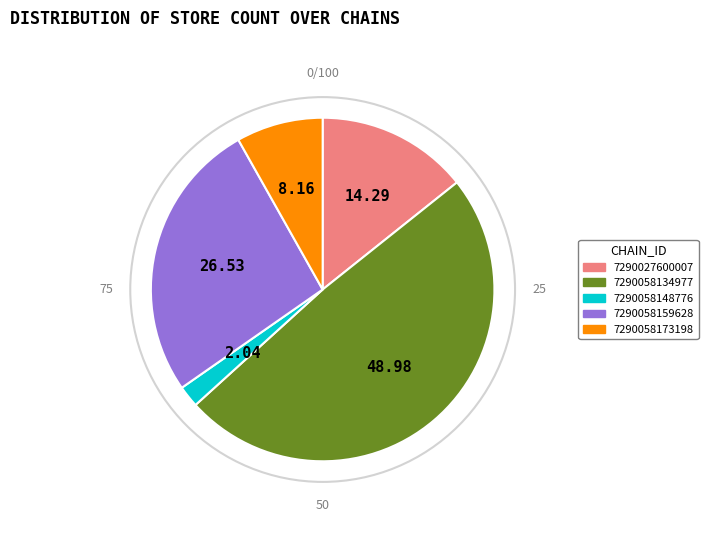

Is it true that 7290027600007 is 14% of the pie?

True